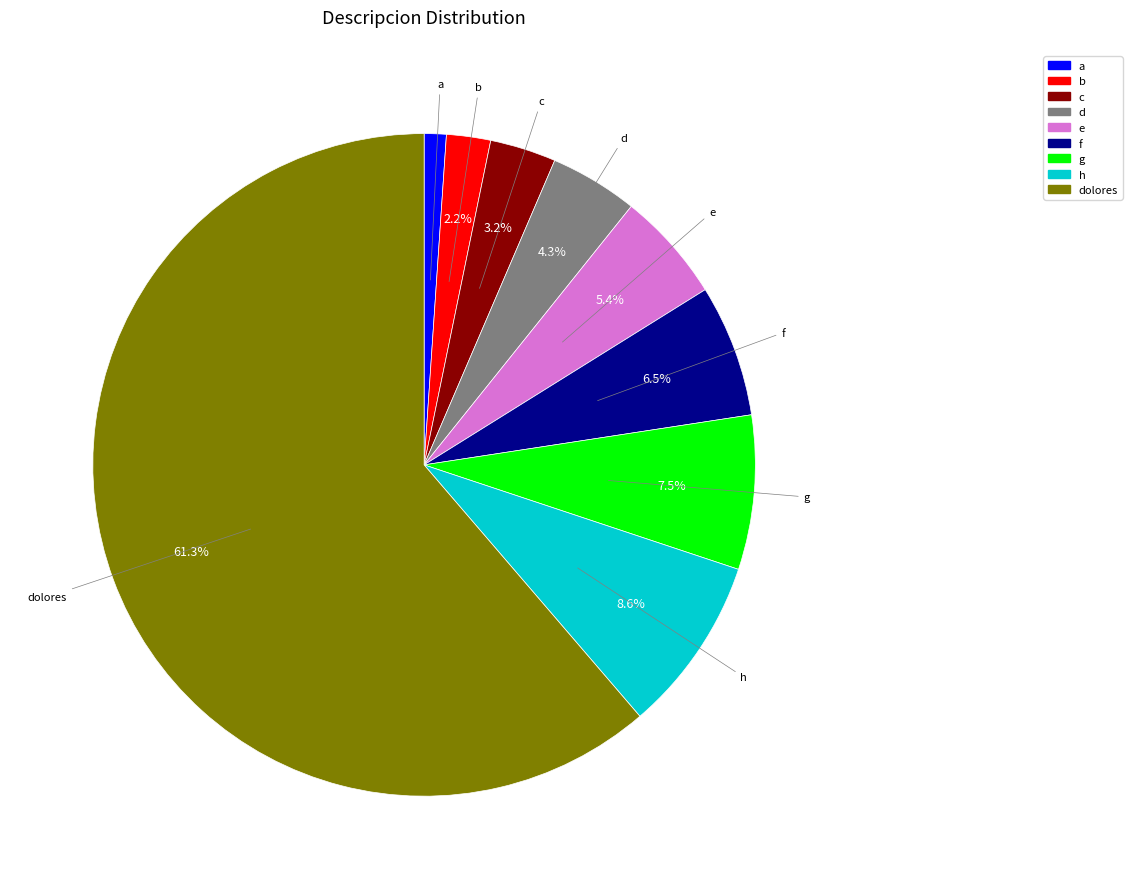

How many segments does this pie chart have?

9